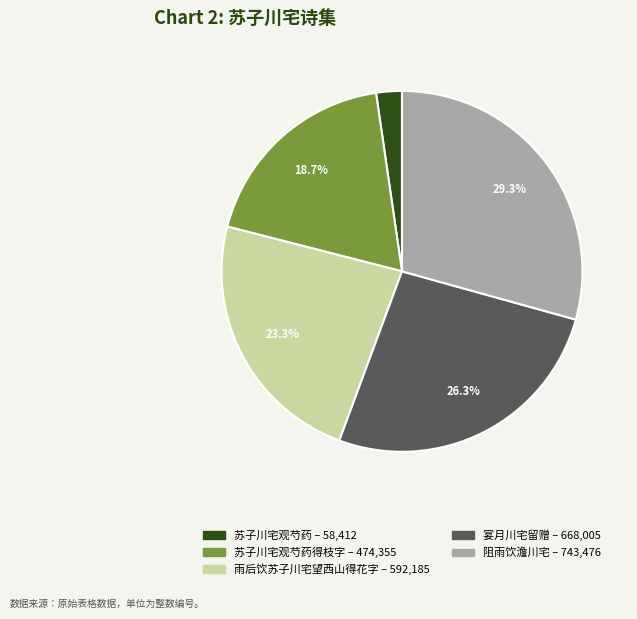

Does any single category account for the majority?

No